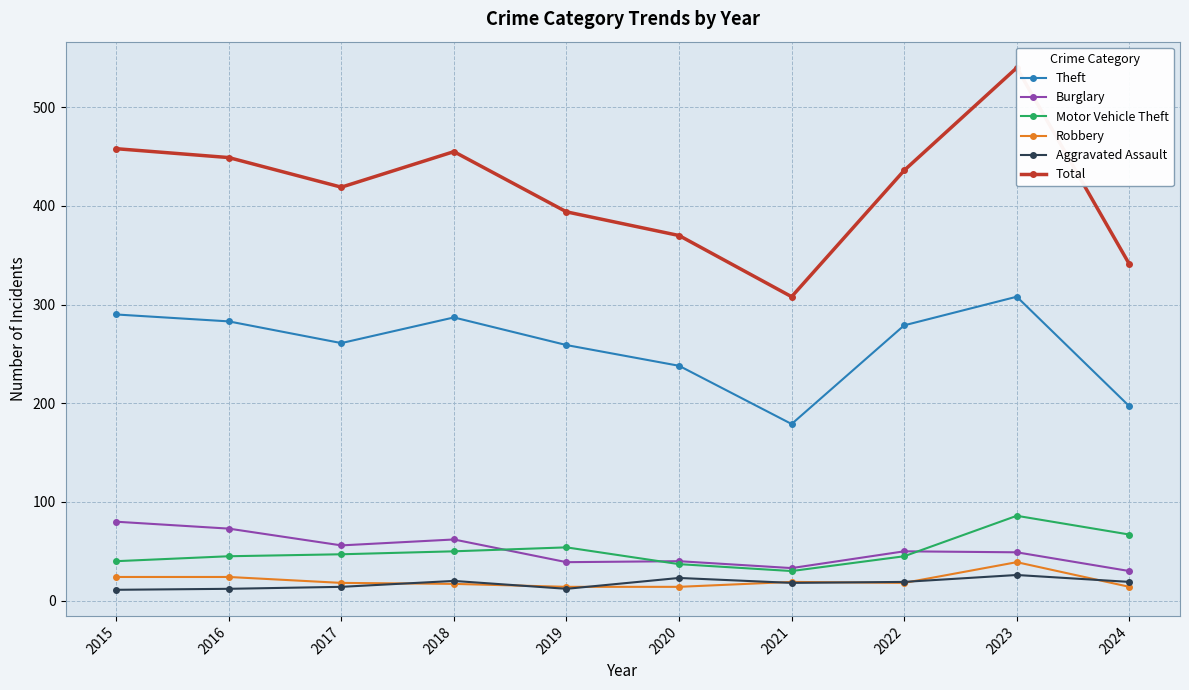

What is the sum of the Aggravated Assault values at 2020 and 2019?

35